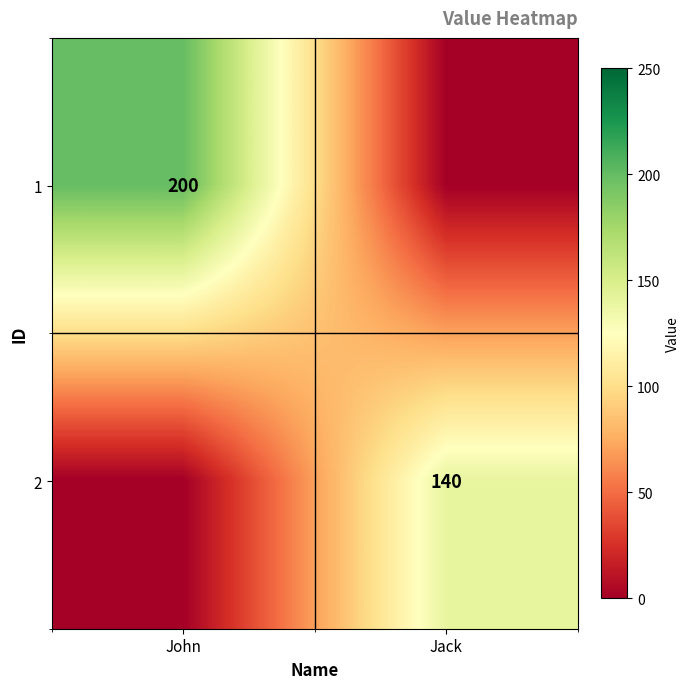

Between Jack and John, which is larger?

John